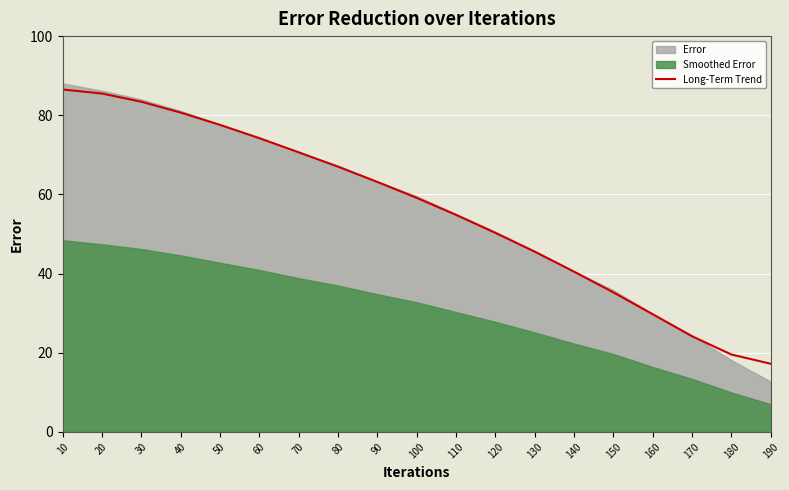

Reading left to right, extract all data points from this chart.

86.5	85.5	83.4	80.7	77.6	74.2	70.7	67.0	63.2	59.2	54.9	50.3	45.6	40.5	35.3	29.8	24.2	19.6	17.2